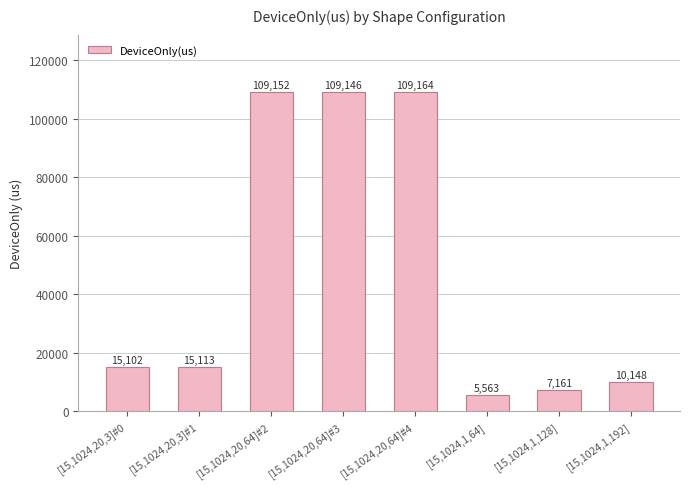

What is the label of the 3rd bar from the right?

[15,1024,1,64]